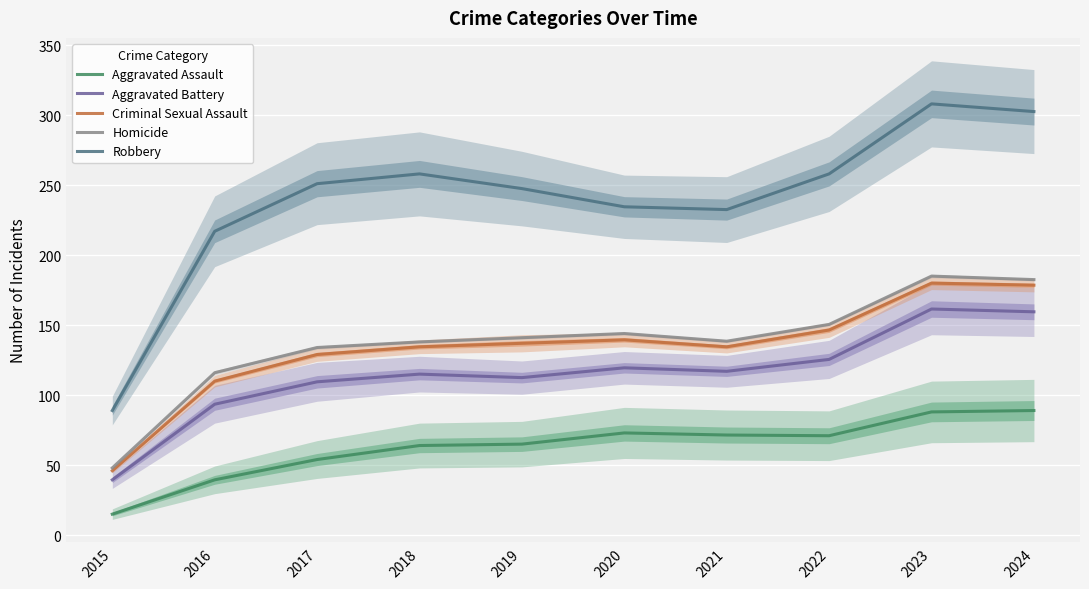

How many lines are shown in the chart?

5